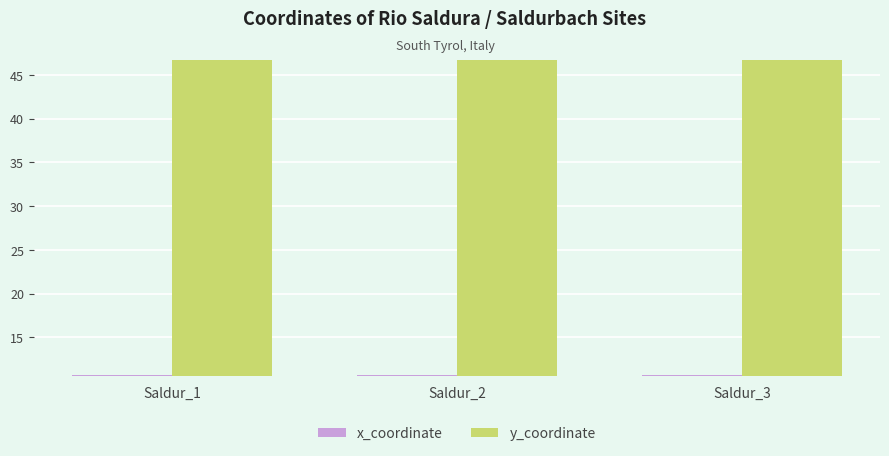

What is the total value across all series at Saldur_2?

57.4